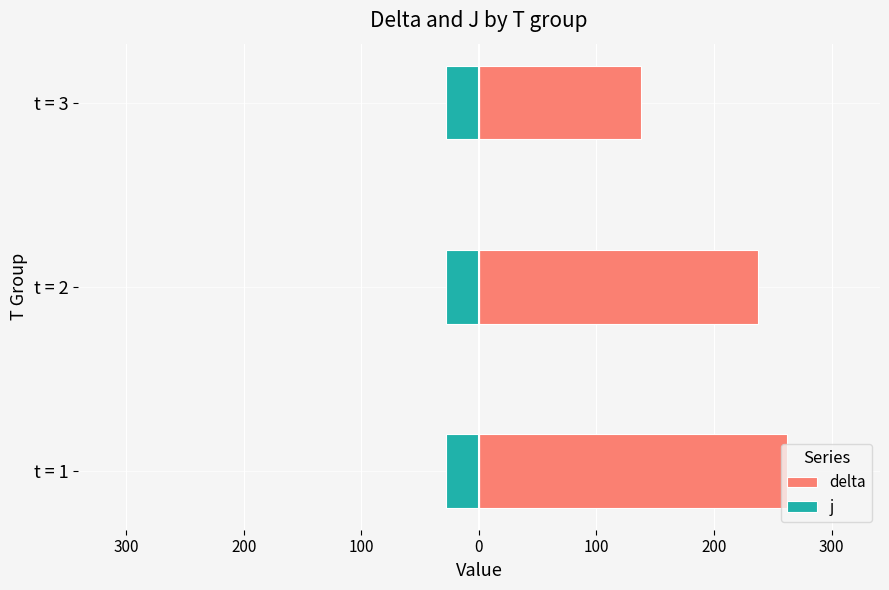

Which series has the largest range (max minus min)?

delta